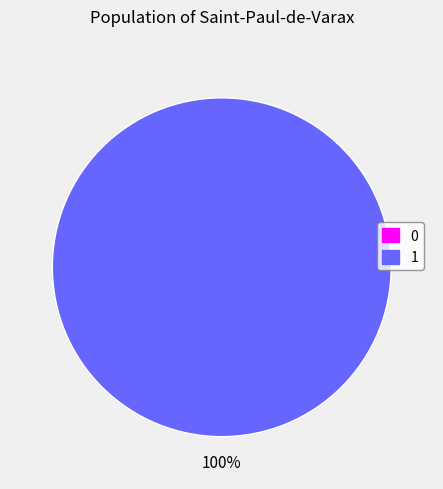

How many segments does this pie chart have?

2